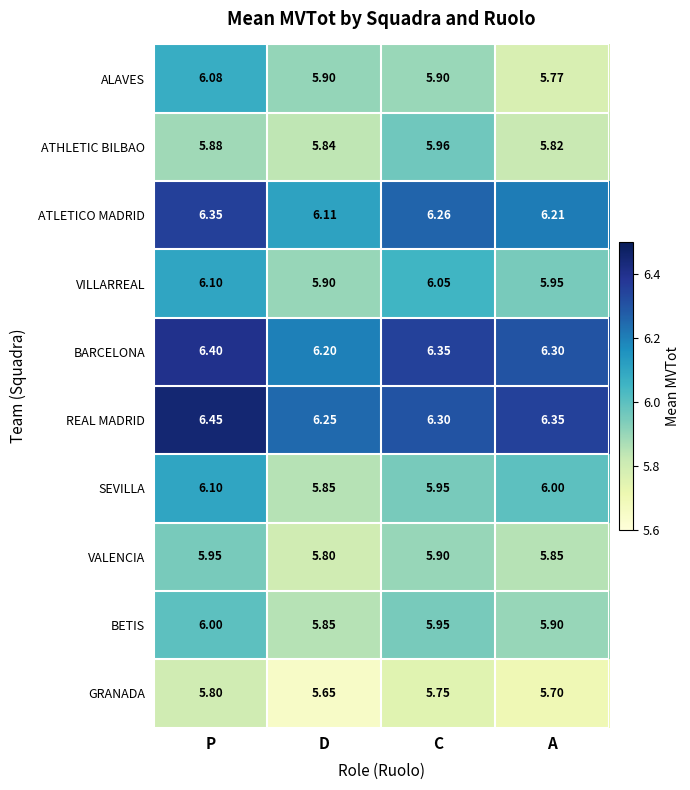

Which label corresponds to the smallest value in the chart?

D